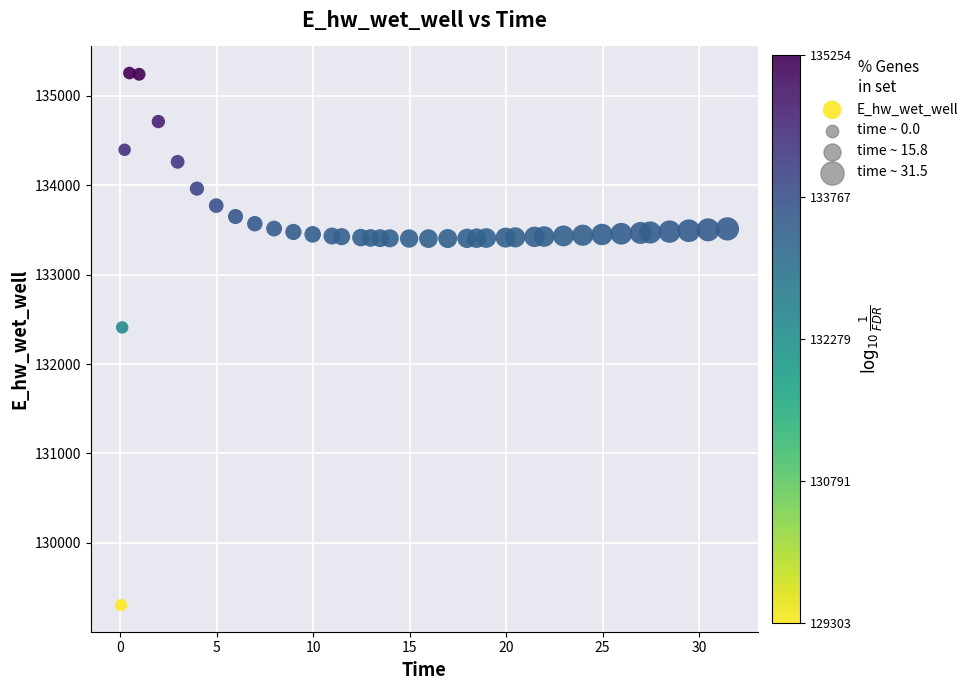

What Y value in the scatter plot is closest to 132278?

132409.5